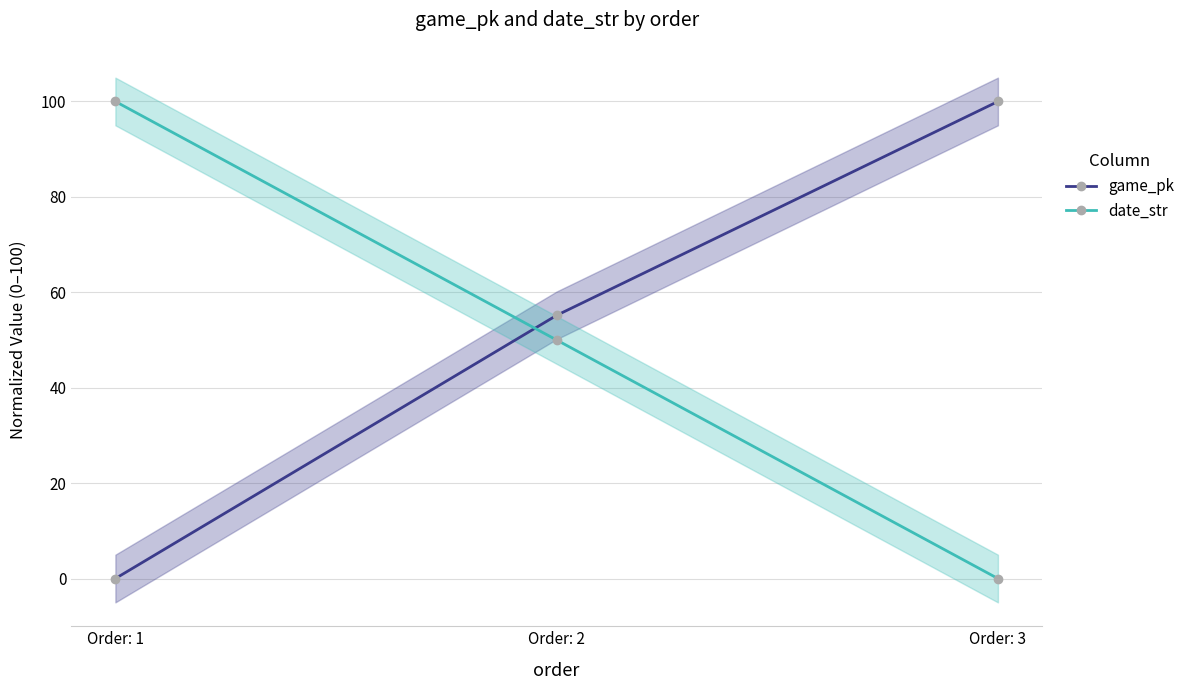

Reading right to left, list all the values displayed in this chart.

game_pk: Order: 3=100.0	Order: 2=55.2	Order: 1=0.0
date_str: Order: 3=0.0	Order: 2=50.0	Order: 1=100.0